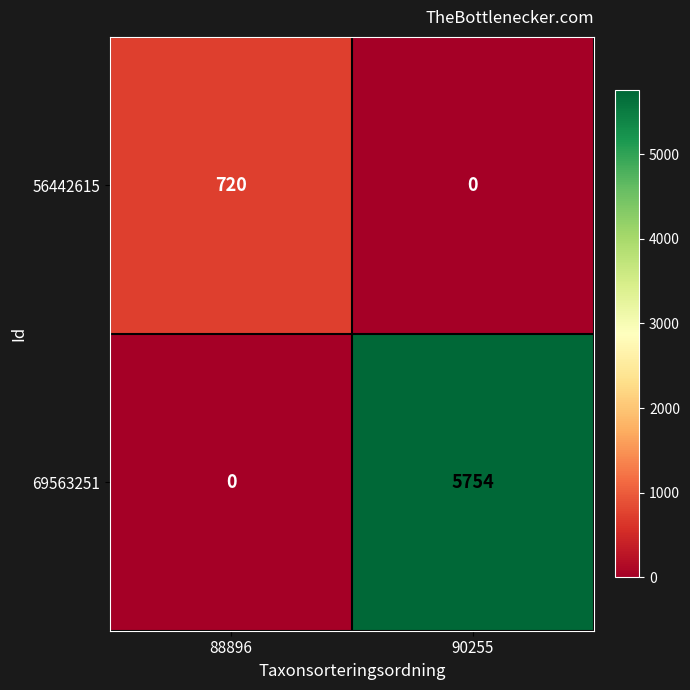

What is the total value across all series at 88896?

720